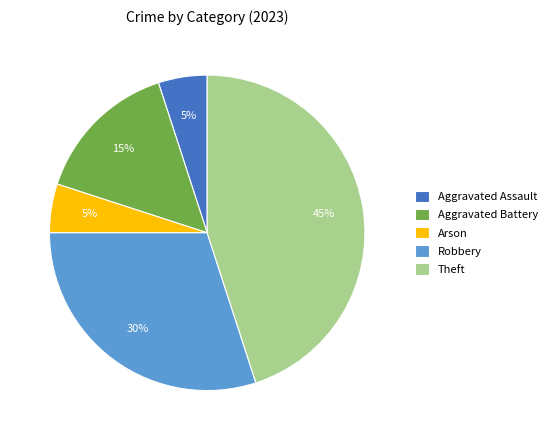

What is the largest slice in the pie chart?

Theft